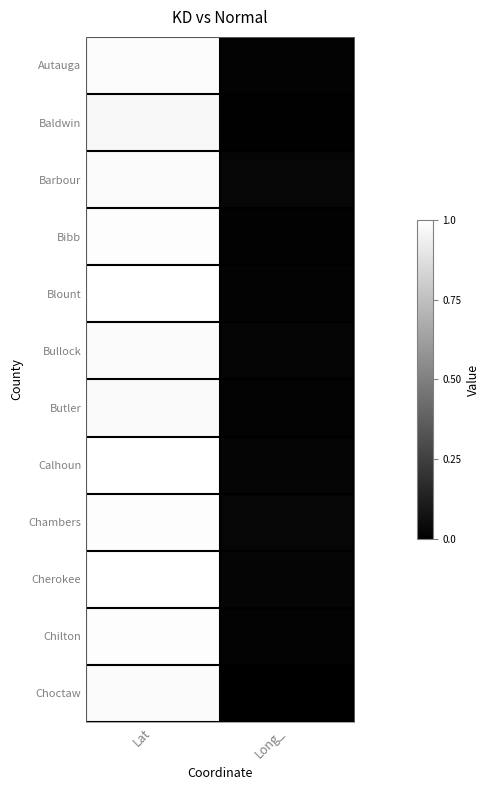

Rank the series by their maximum value, from lowest to highest.

Baldwin, Butler, Barbour, Choctaw, Bullock, Autauga, Chilton, Chambers, Bibb, Calhoun, Blount, Cherokee